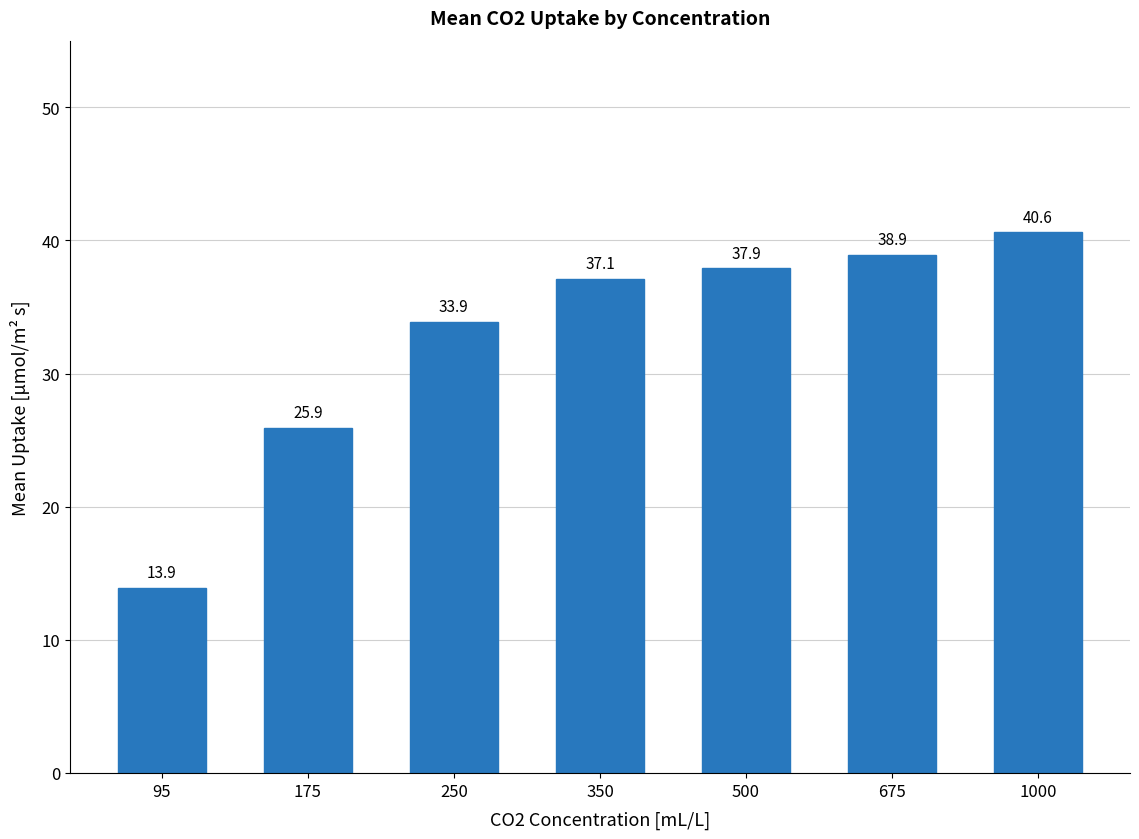

True or false: the data shows 14.0 at 1000.

False